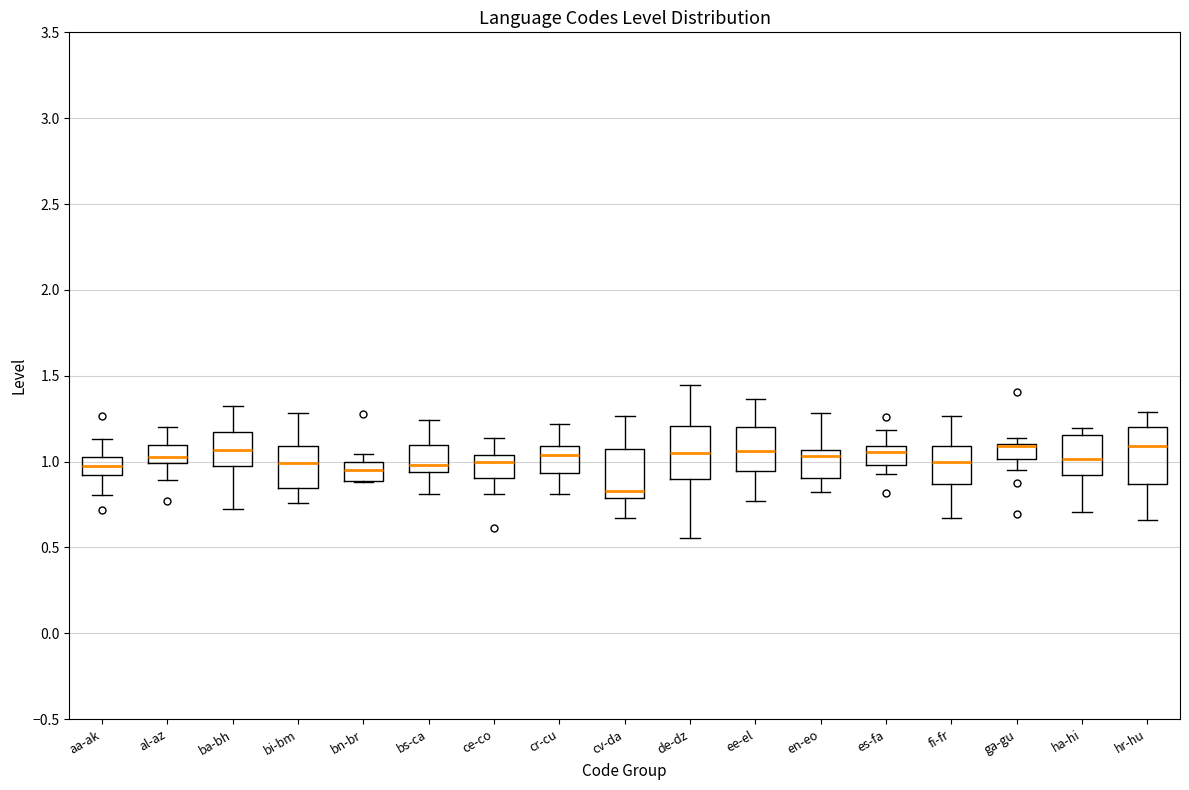

Reading left to right, transcribe this box plot: for each box, give where its median line is, the range the box spans, and where its two whiskers end, as read against the y-axis. The values are not printed on the chart, so give them approximately, as read against the axis.

aa-ak: median 0.95, box 0.90 to 1.05, whiskers 0.80 to 1.15
al-az: median 1.05, box 1.00 to 1.10, whiskers 0.90 to 1.20
ba-bh: median 1.05, box 0.95 to 1.15, whiskers 0.70 to 1.35
bi-bm: median 1.00, box 0.85 to 1.10, whiskers 0.75 to 1.30
bn-br: median 0.95, box 0.90 to 1.00, whiskers 0.90 to 1.05
bs-ca: median 1.00, box 0.95 to 1.10, whiskers 0.80 to 1.25
ce-co: median 1.00, box 0.90 to 1.05, whiskers 0.80 to 1.15
cr-cu: median 1.05, box 0.95 to 1.10, whiskers 0.80 to 1.20
cv-da: median 0.85, box 0.80 to 1.05, whiskers 0.65 to 1.25
de-dz: median 1.05, box 0.90 to 1.20, whiskers 0.55 to 1.45
ee-el: median 1.05, box 0.95 to 1.20, whiskers 0.75 to 1.35
en-eo: median 1.05 (just below the box's upper edge), box 0.90 to 1.05, whiskers 0.80 to 1.30
es-fa: median 1.05, box 1.00 to 1.10, whiskers 0.95 to 1.20
fi-fr: median 1.00, box 0.85 to 1.10, whiskers 0.65 to 1.25
ga-gu: median 1.10 (drawn on the box's upper edge), box 1.00 to 1.10, whiskers 0.95 to 1.15
ha-hi: median 1.00, box 0.90 to 1.15, whiskers 0.70 to 1.20
hr-hu: median 1.10, box 0.85 to 1.20, whiskers 0.65 to 1.30